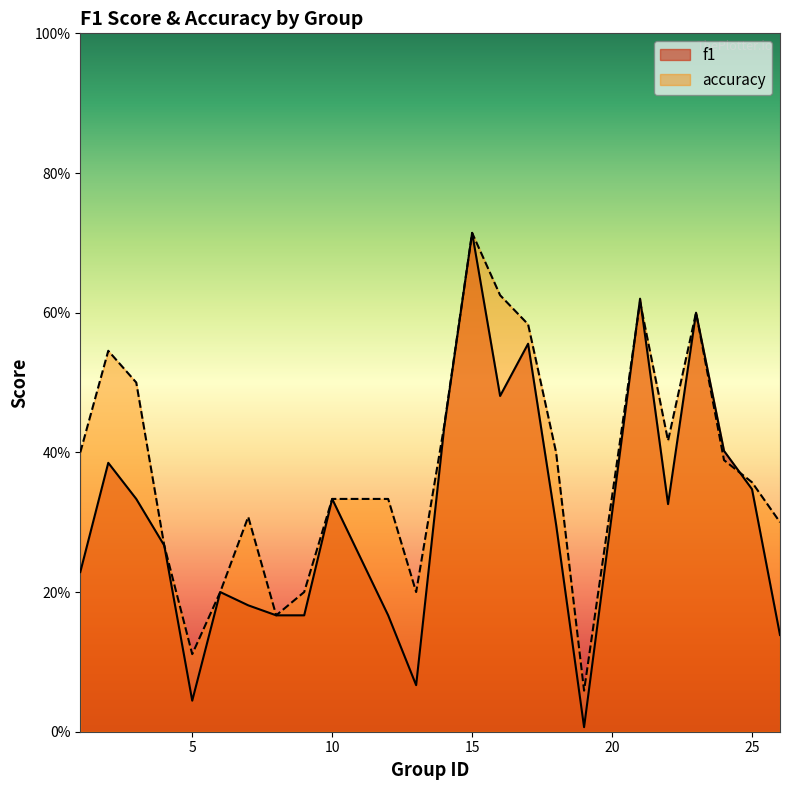

At which label is f1 closest to 0?

19